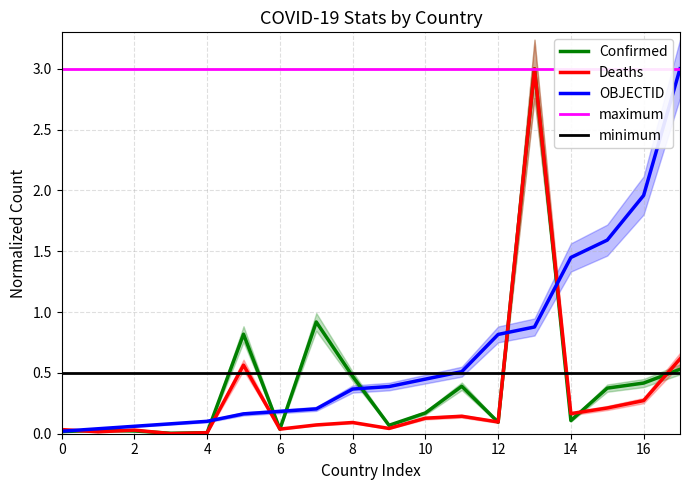

What is the sum of all Deaths values?

5.5